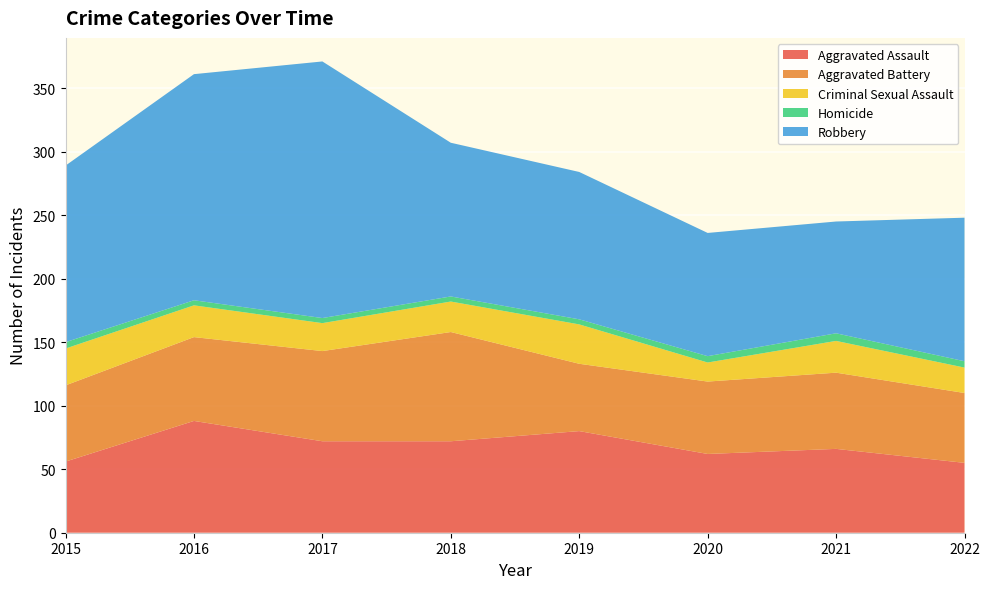

Reading left to right, list all the values displayed in this chart.

Aggravated Assault: 2015=56	2016=88	2017=72	2018=72	2019=80	2020=62	2021=66	2022=55
Aggravated Battery: 2015=60	2016=66	2017=71	2018=86	2019=53	2020=57	2021=60	2022=55
Criminal Sexual Assault: 2015=29	2016=25	2017=22	2018=24	2019=31	2020=15	2021=25	2022=20
Homicide: 2015=5	2016=4	2017=4	2018=4	2019=4	2020=5	2021=6	2022=5
Robbery: 2015=139	2016=178	2017=202	2018=121	2019=116	2020=97	2021=88	2022=113